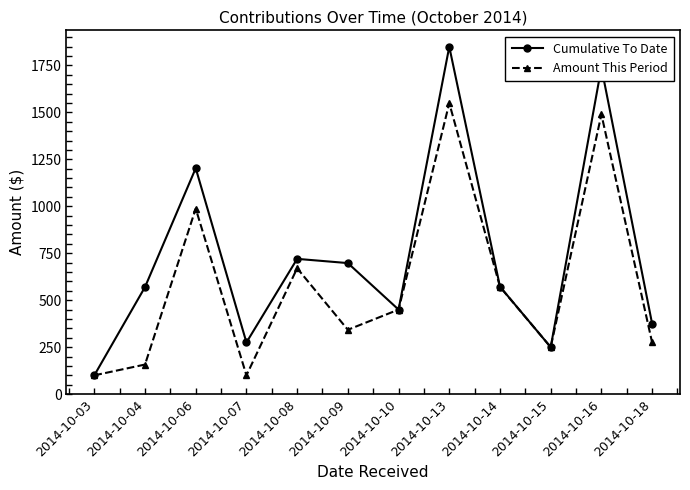

What is the difference between the maximum and second lowest values in the Amount This Period series?

1449.0